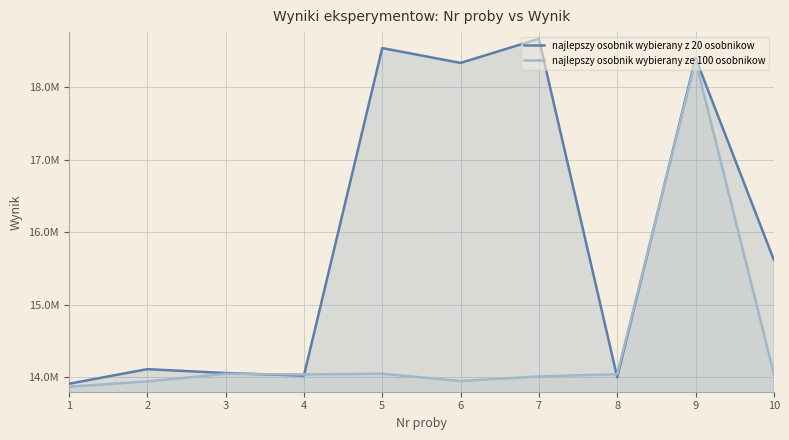

Reading left to right, transcribe all the data shown in this chart.

najlepszy osobnik wybierany z 20 osobnikow: 13908687.8	14109800.3	14056557.7	14020380.1	18536246.4	18331538.1	18663059.1	13997885.1	18399247.8	15615809.1
najlepszy osobnik wybierany ze 100 osobnikow: 13868183.1	13940549.9	14045281.0	14036705.8	14047161.0	13945485.1	14009347.6	14040689.8	18361031.9	14045148.9